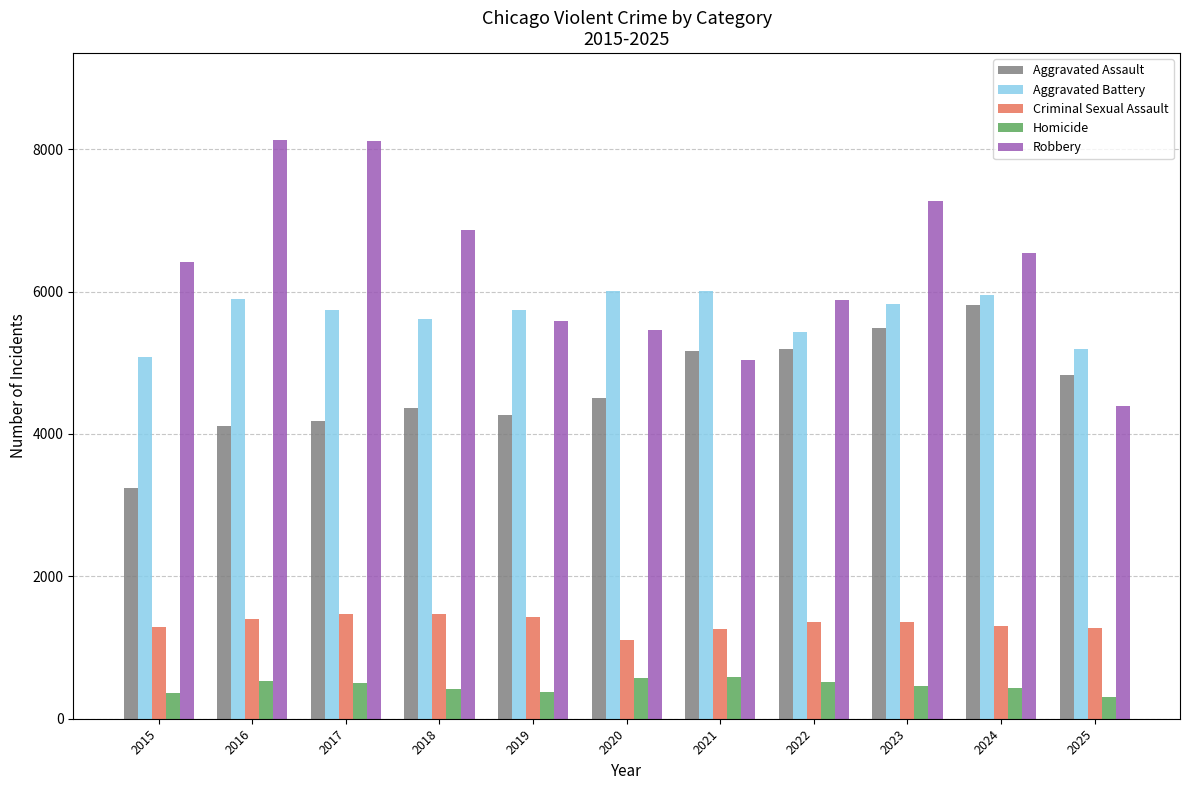

The Homicide series shows 139 at 2024. True or false?

False